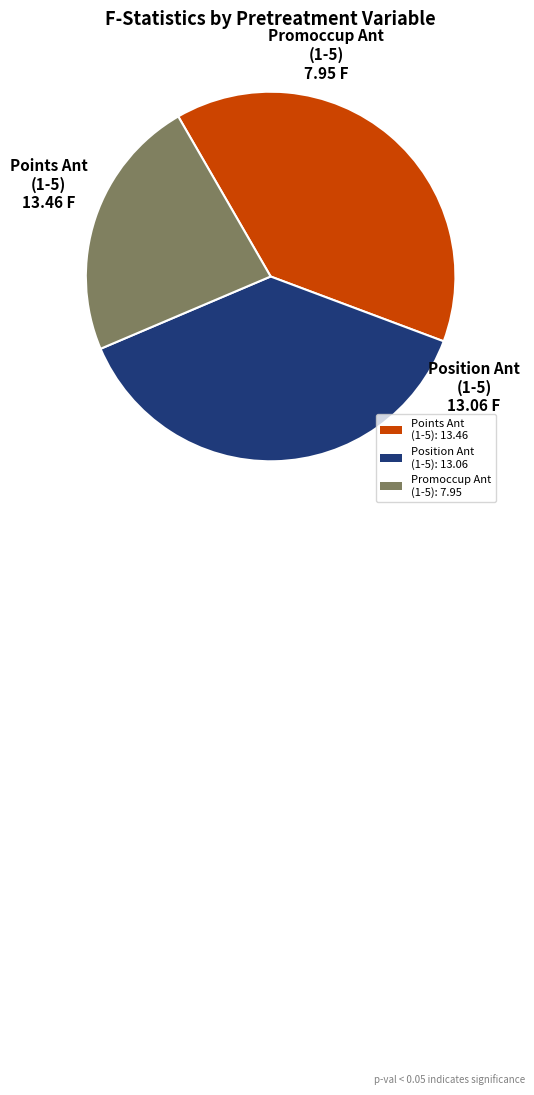

Between Points Ant (1-5): 13.46 and Promoccup Ant (1-5): 7.95, which is larger?

Points Ant (1-5): 13.46